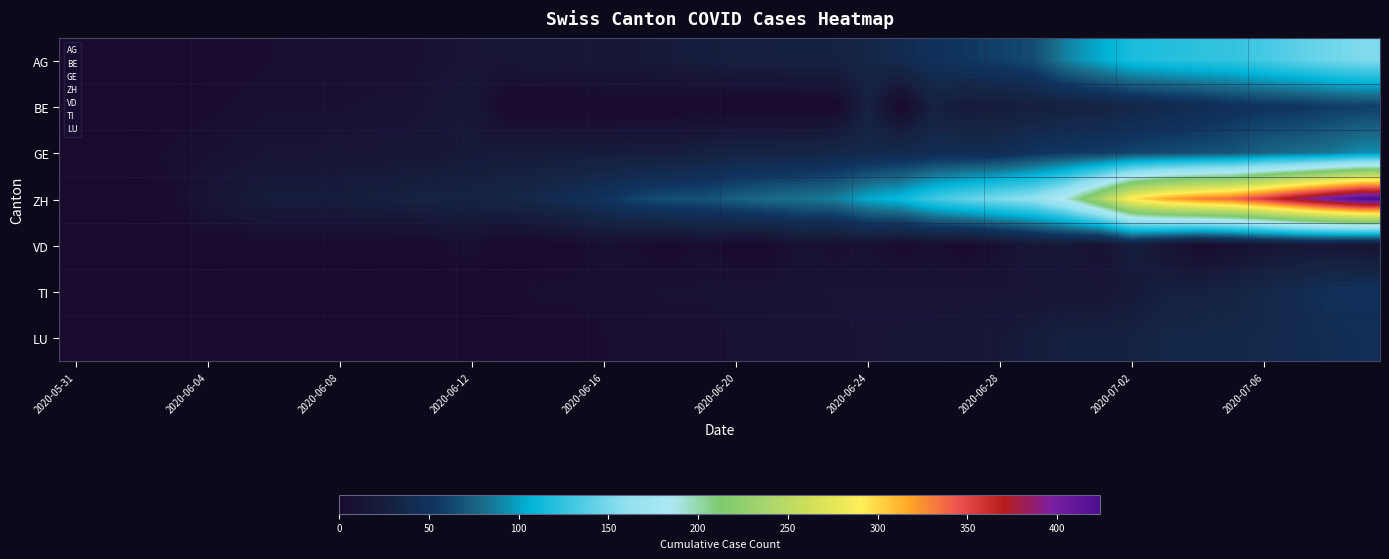

Which series has the largest total across all categories?

ZH